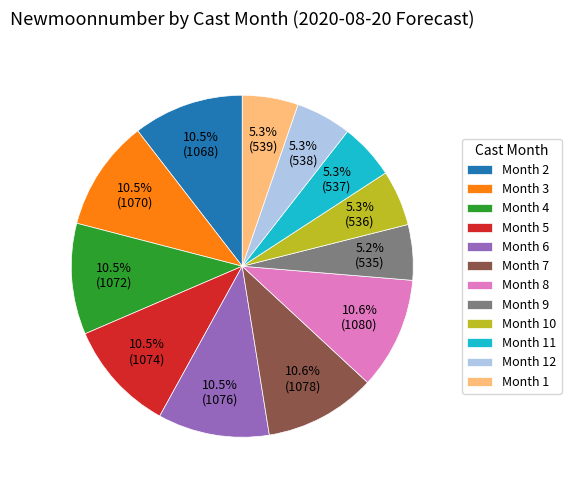

Between Month 7 and Month 12, which is larger?

Month 7